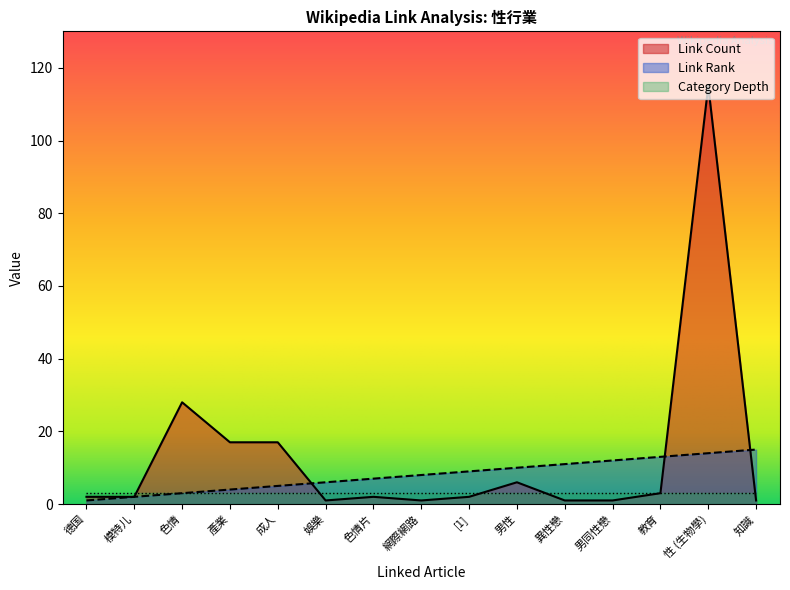

Is the value of Link Count at 娛樂 greater than the value of Link Rank at 德国?

No